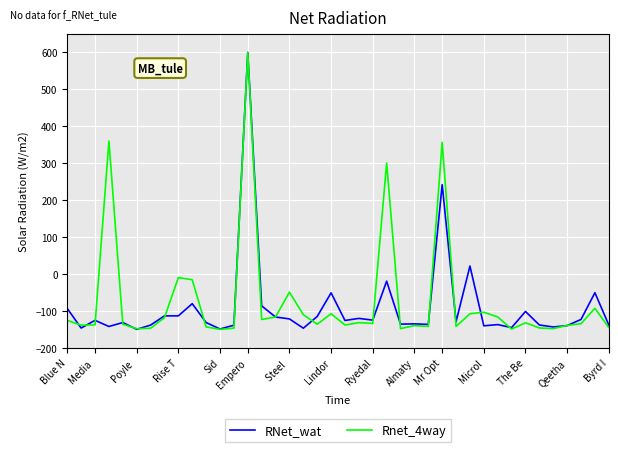

What is the maximum value for RNet_wat?

600.0